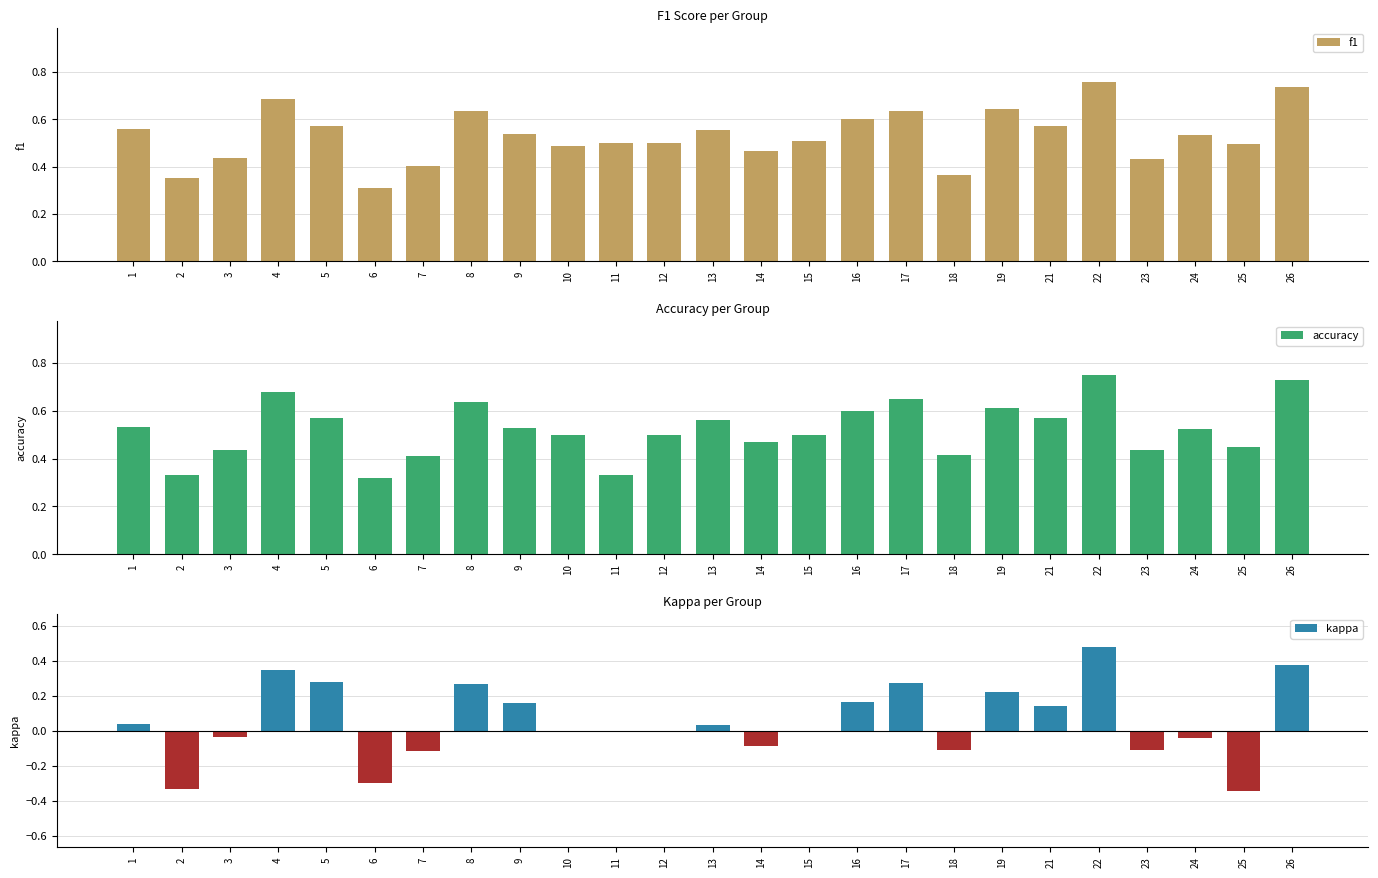

What is the value of the kappa bar at the 17th from the left?

0.3